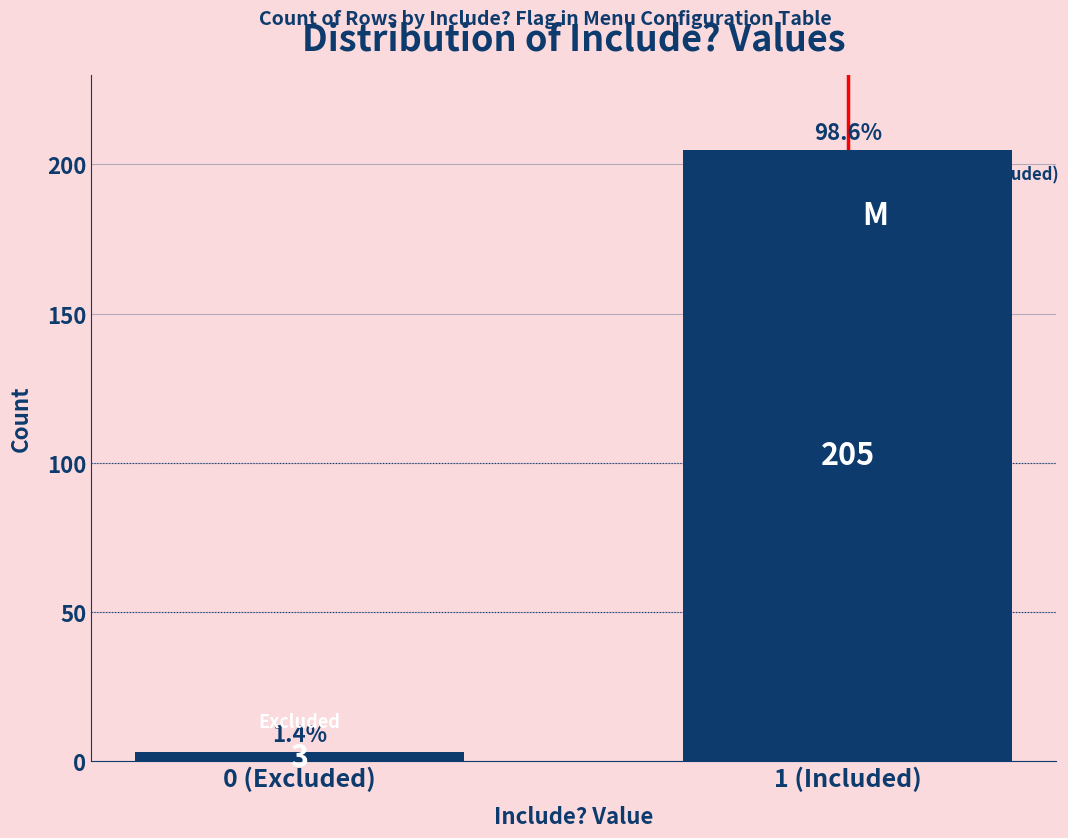

Reading left to right, transcribe all the data shown in this chart.

3	205